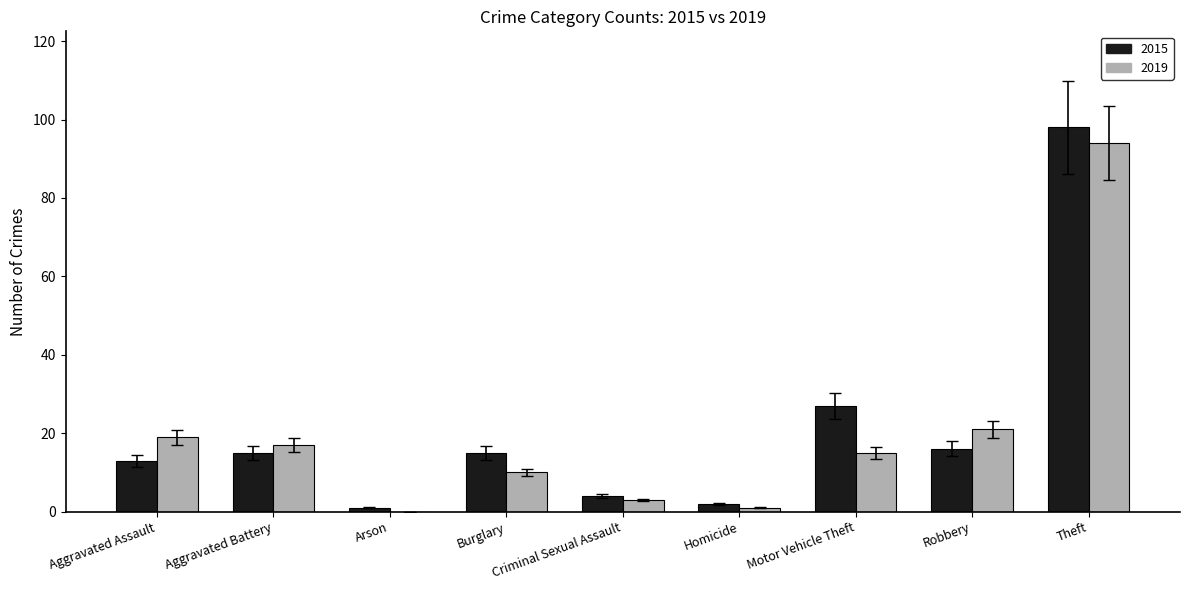

What is the highest value of the 2019 series?

94